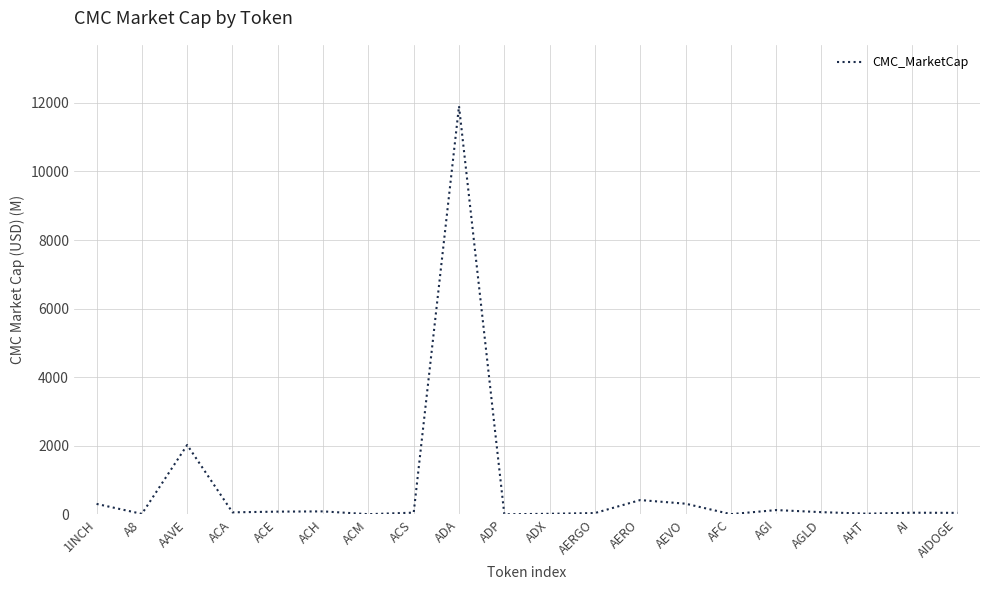

Approximately how many times larger is the value at AAVE compared to AI?

39.3